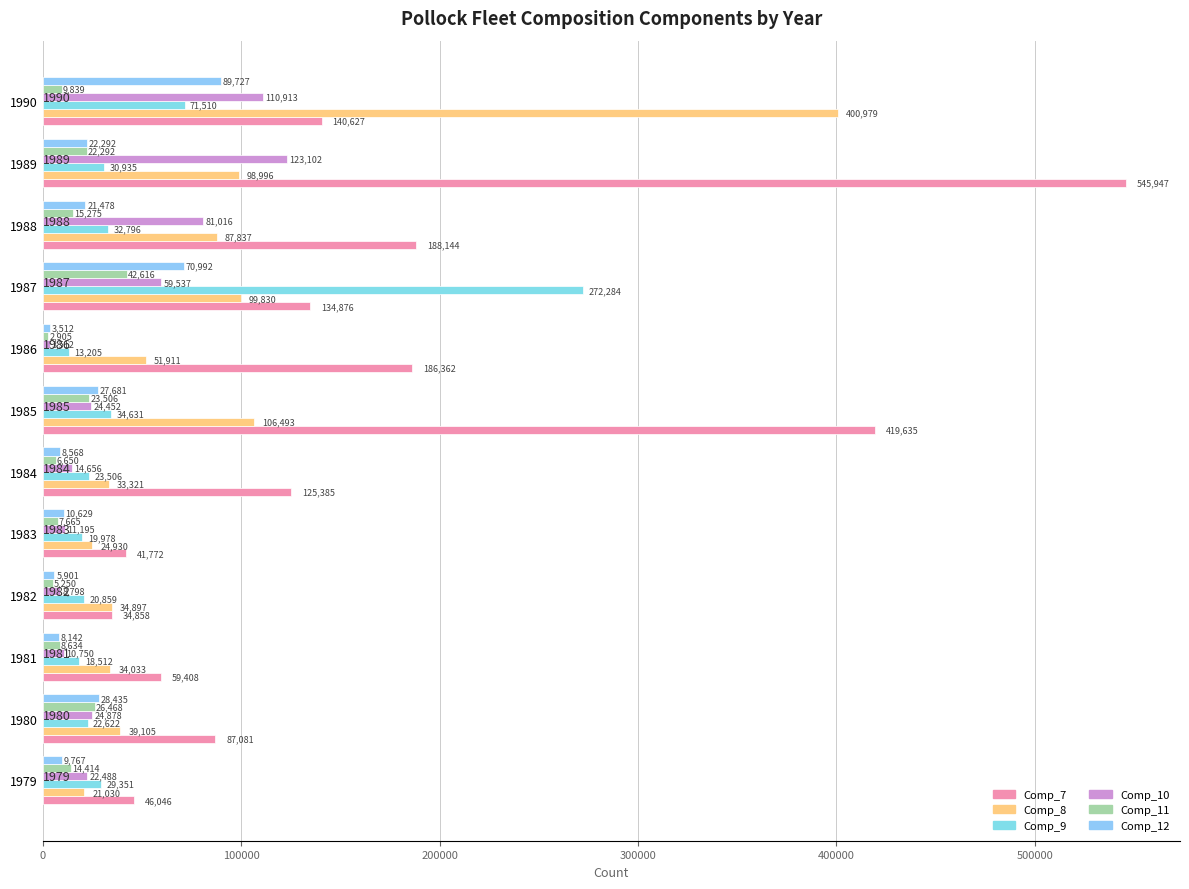

What is the sum of all Comp_7 values?

2010141